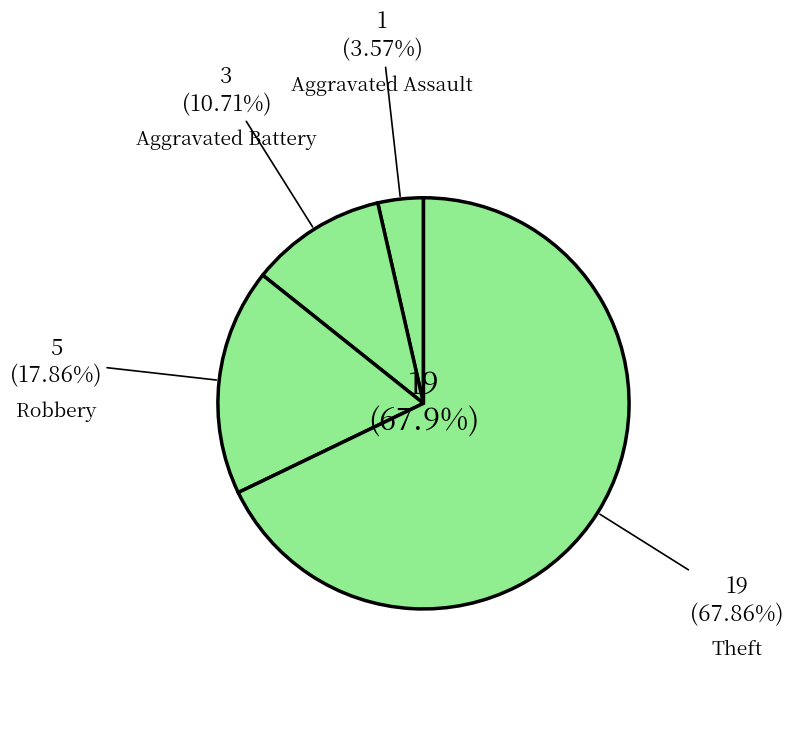

What is the majority slice?

Theft